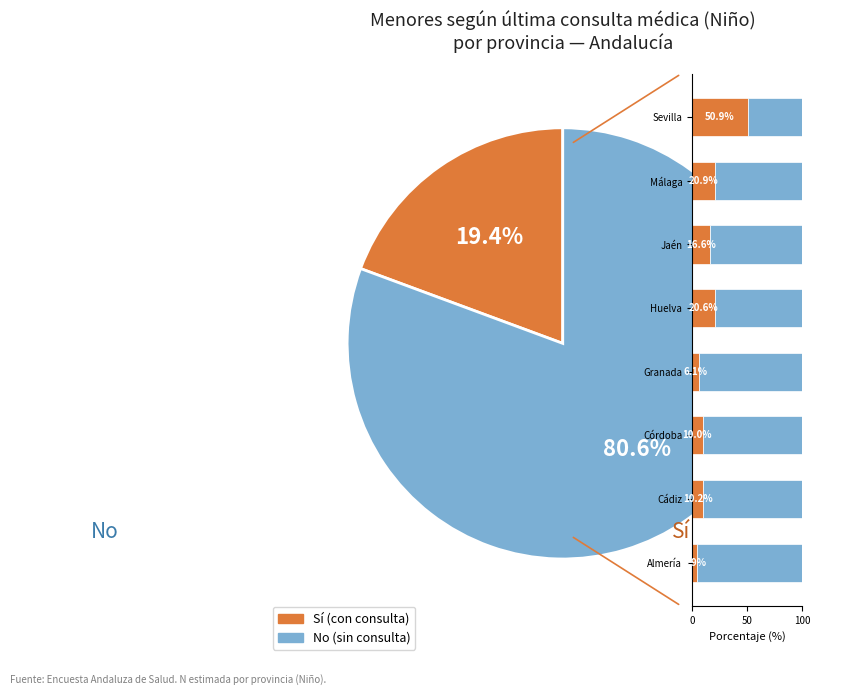

Which series changed the most between Málaga and Sevilla?

No